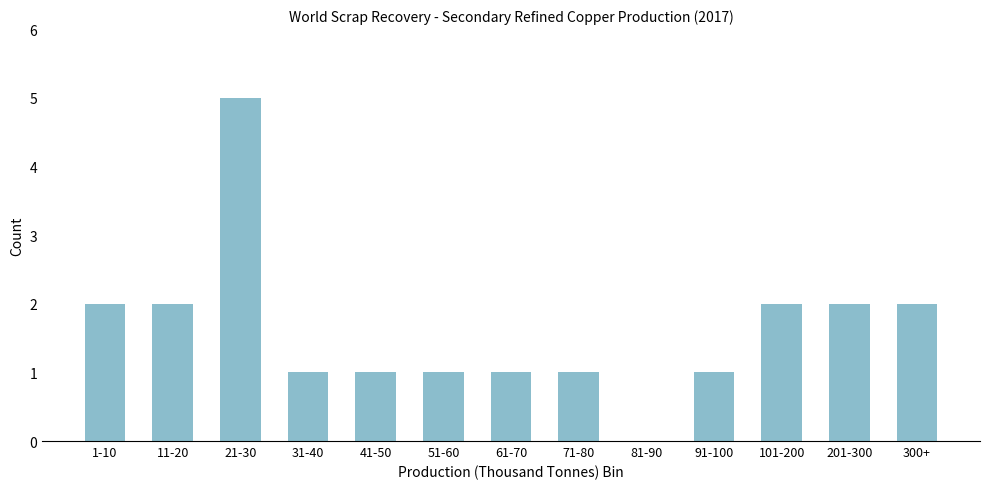

Reading right to left, transcribe all the data shown in this chart.

300+=2	201-300=2	101-200=2	91-100=1	81-90=0	71-80=1	61-70=1	51-60=1	41-50=1	31-40=1	21-30=5	11-20=2	1-10=2